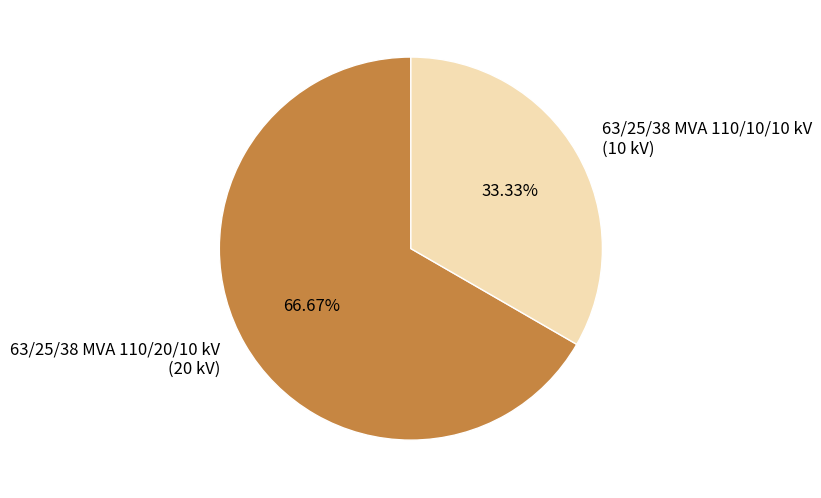

Is there any slice that represents more than half of the pie?

Yes